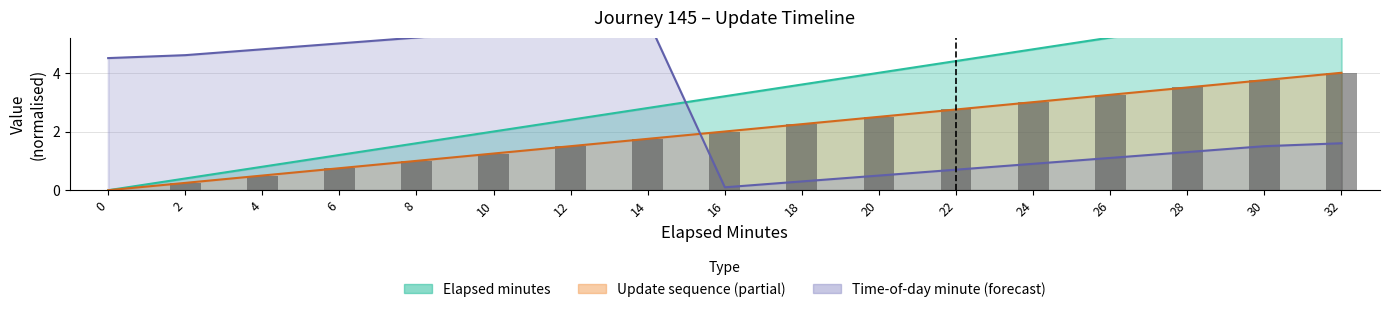

What is the value of the 15th bar from the left?

3.5